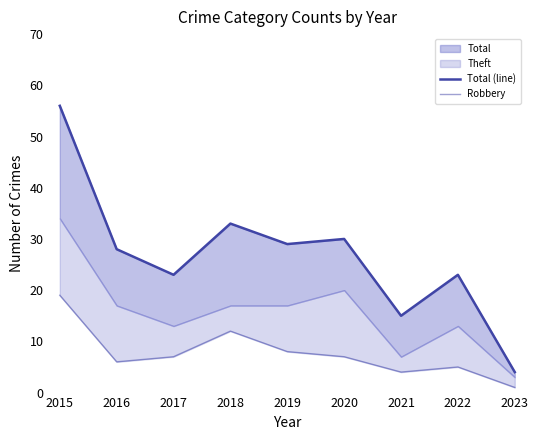

True or false: Robbery has more than 0 points higher than both neighbors.

True